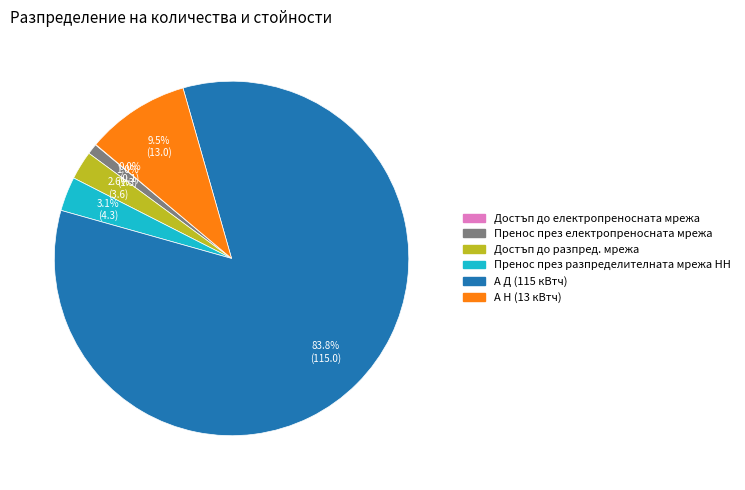

How much of the chart is everything except А Д (115 кВтч)?

16.2%